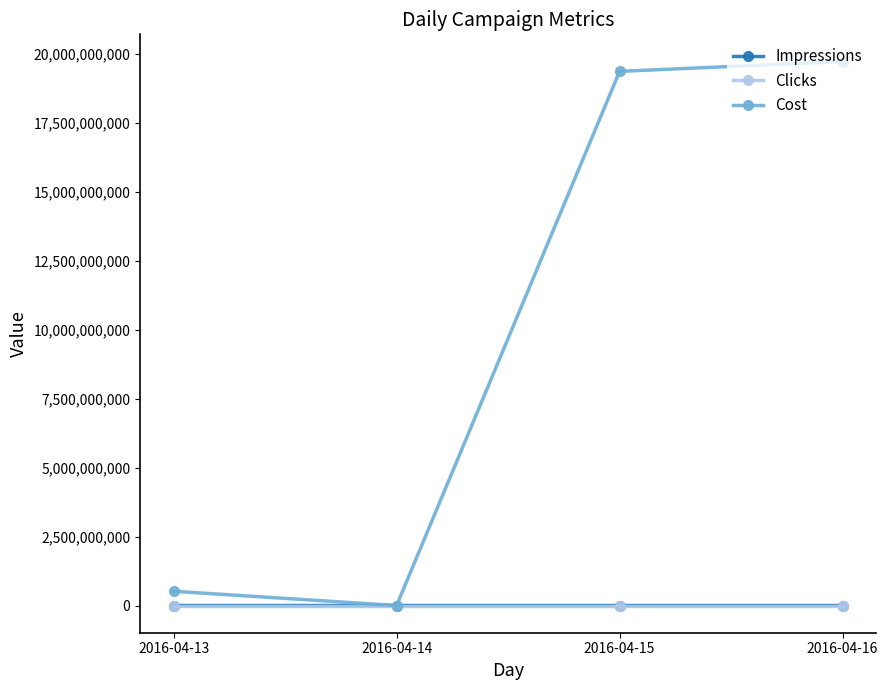

Is it true that Cost equals 19715637570 at 2016-04-16?

True